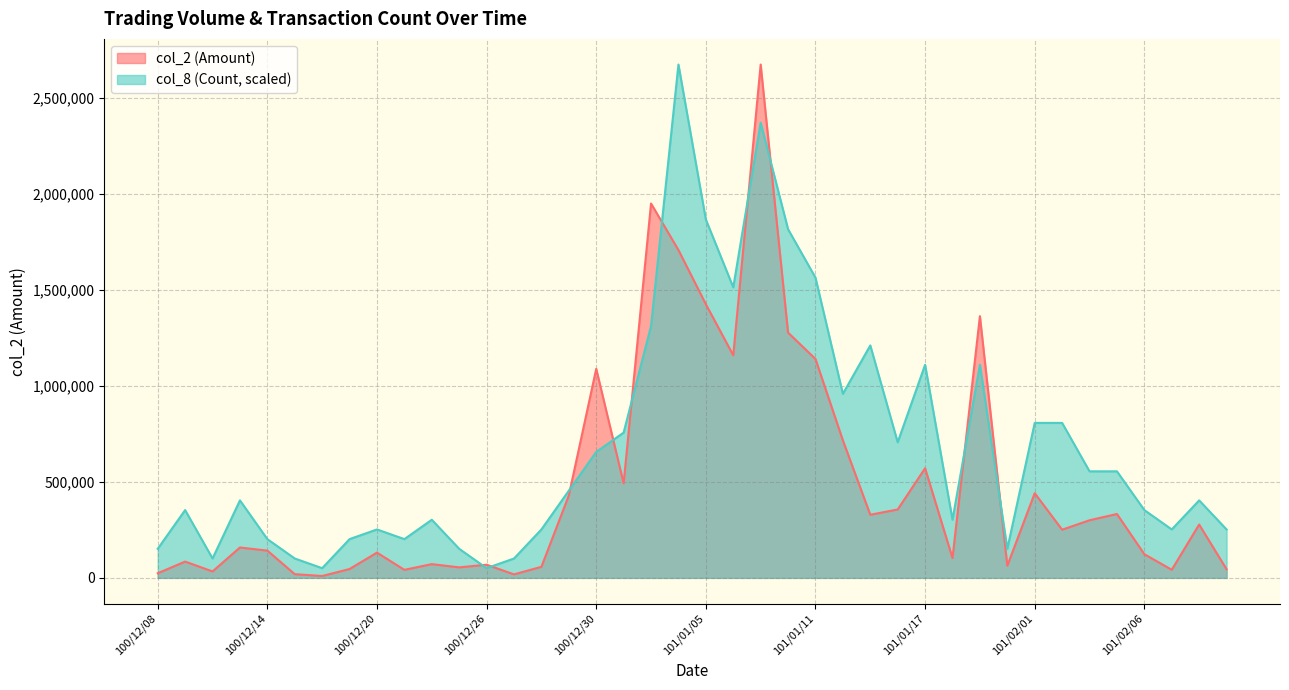

What is the difference between the maximum and minimum values in the col_2 series?

2664610.0